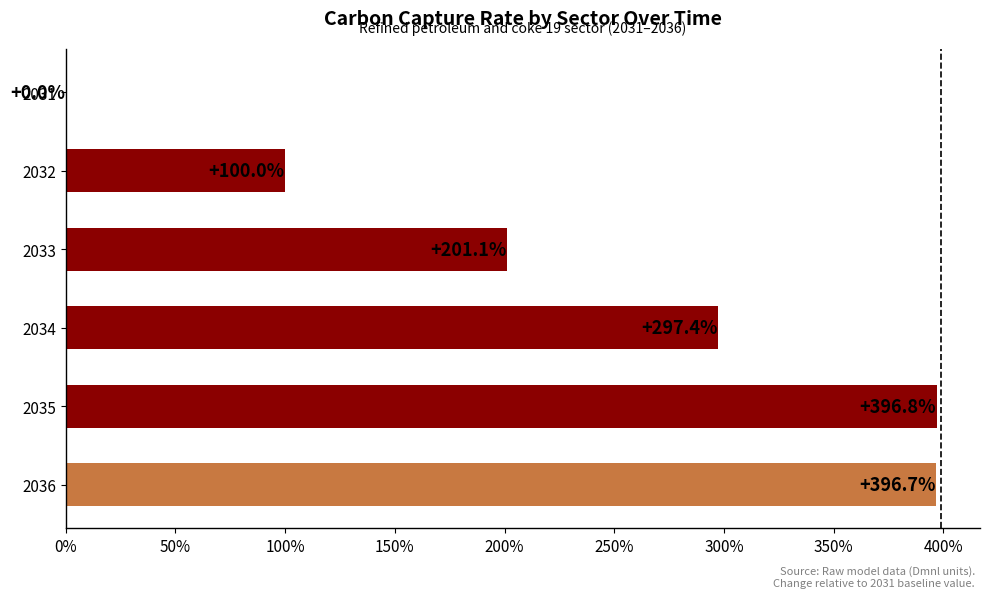

At which label is the value closest to 198?

2033